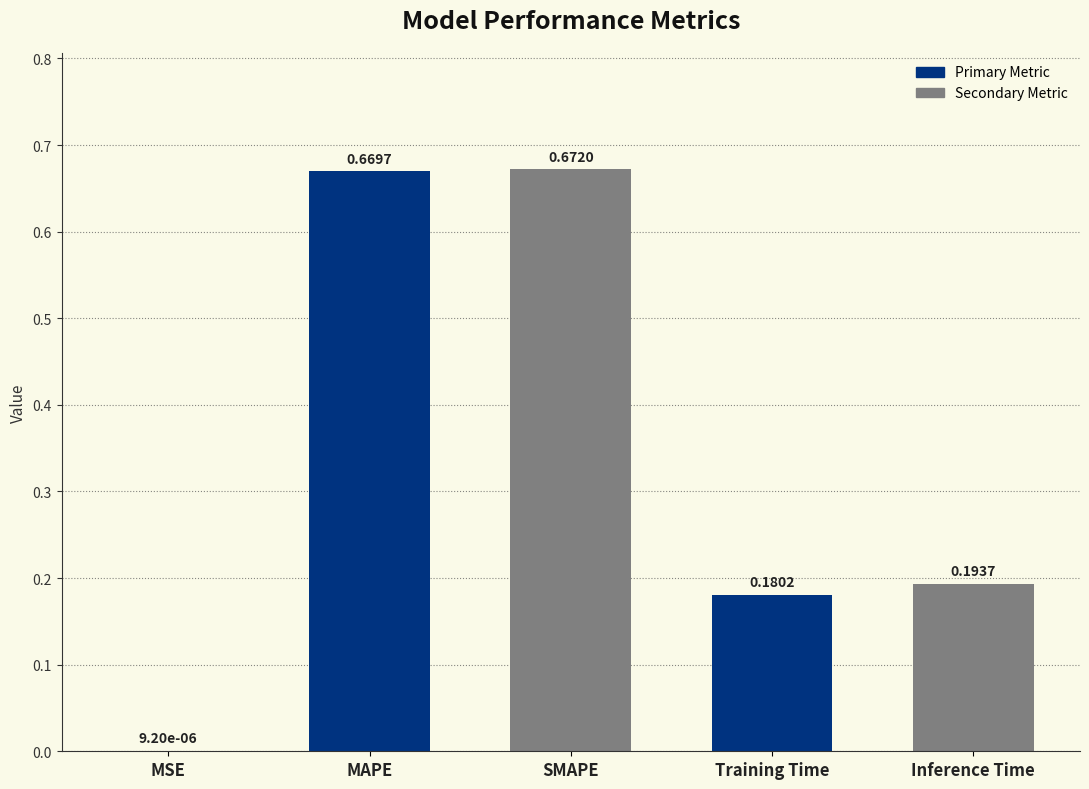

What is the sum of all values?

1.7